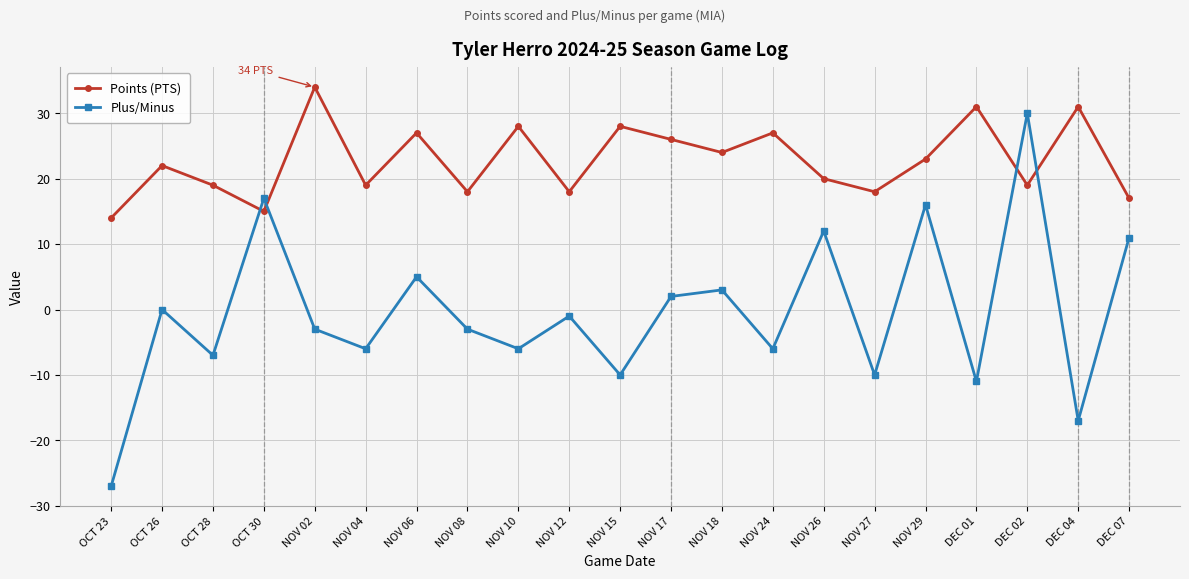

True or false: Plus/Minus has a value of -10 at NOV 10.

False